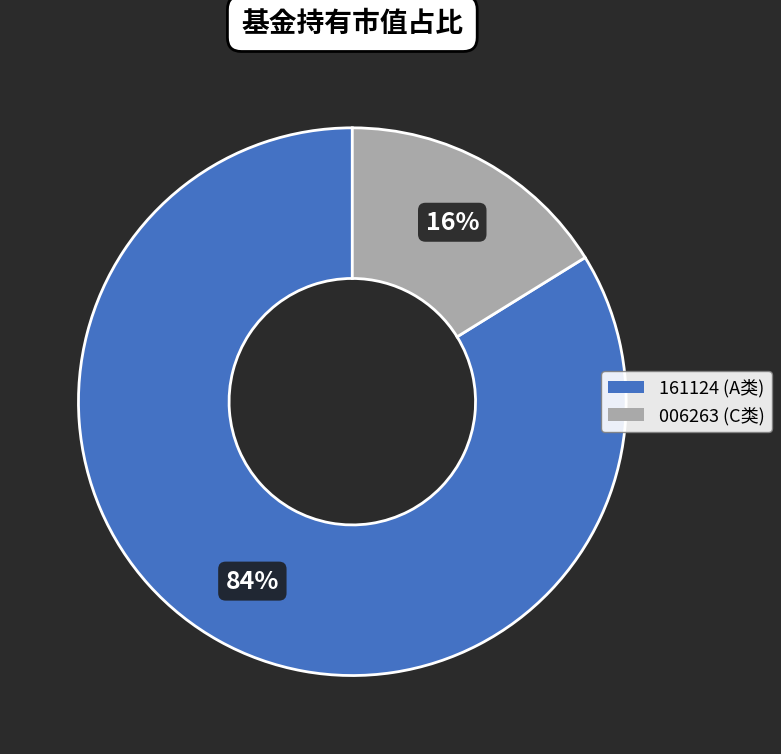

Is there any slice that represents more than half of the pie?

Yes